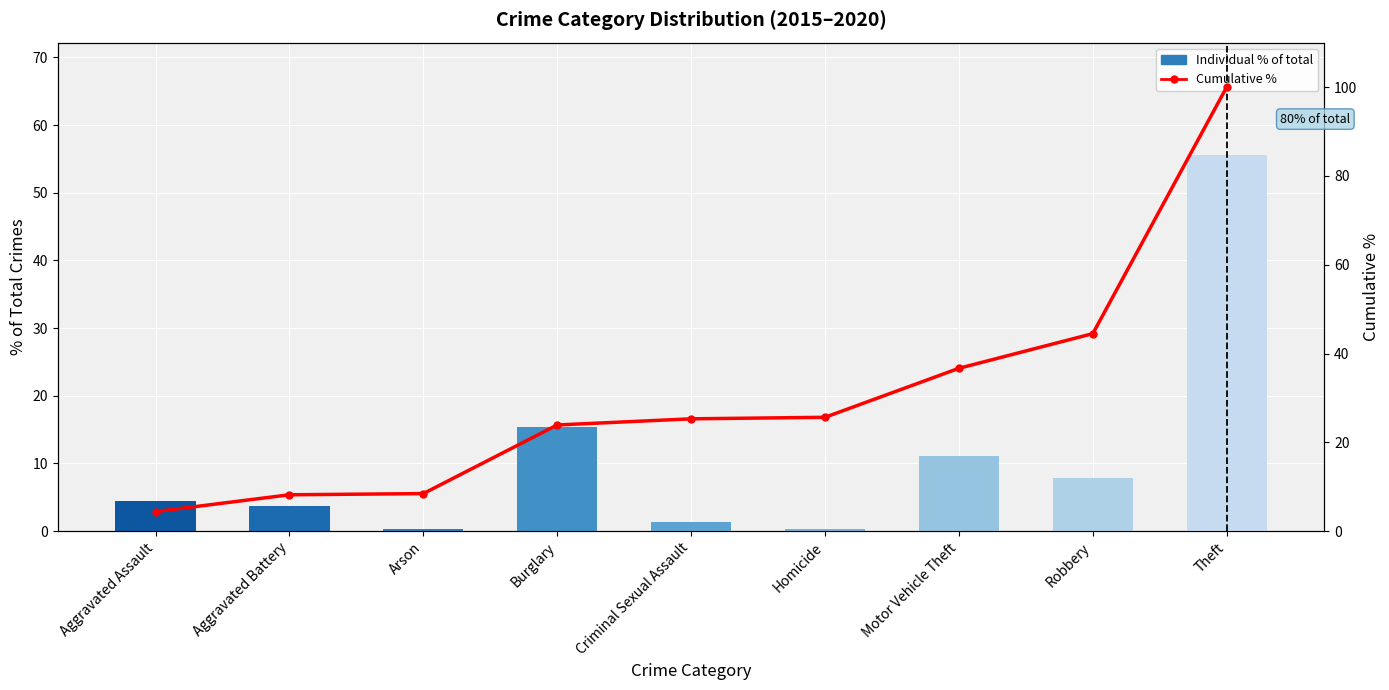

The Cumulative % series shows 59.5 at Motor Vehicle Theft. True or false?

False